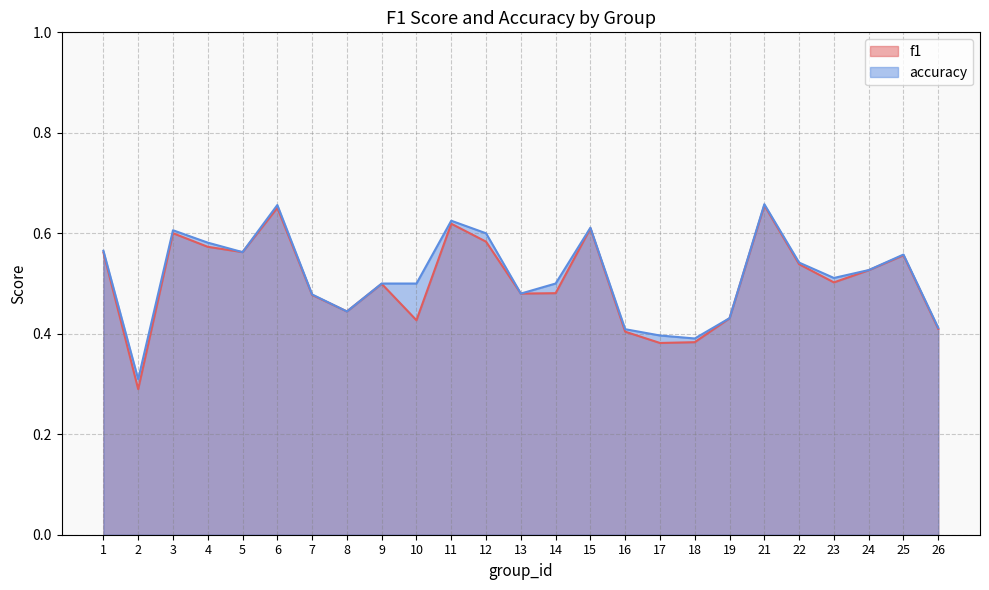

Between 2 and 9, which series saw the biggest shift?

f1